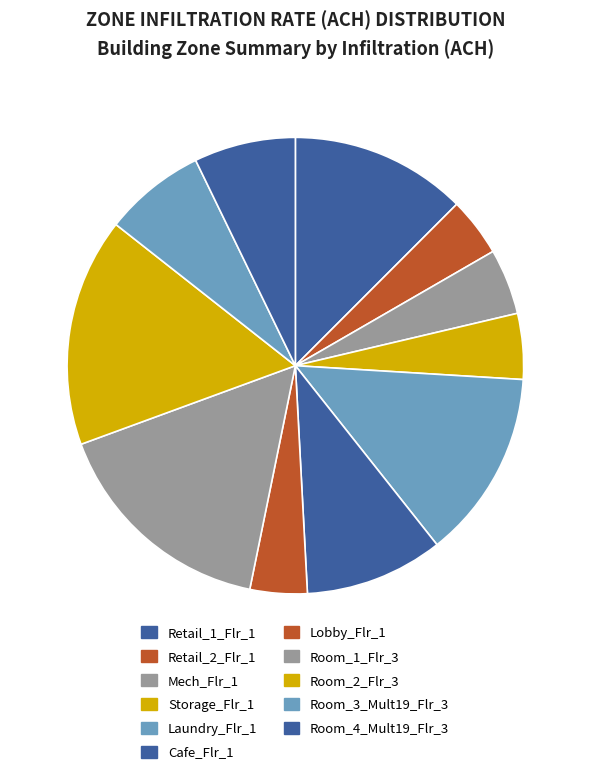

To the nearest percent, what is the difference between the Cafe_Flr_1 and Room_4_Mult19_Flr_3 slice percentages?

3%